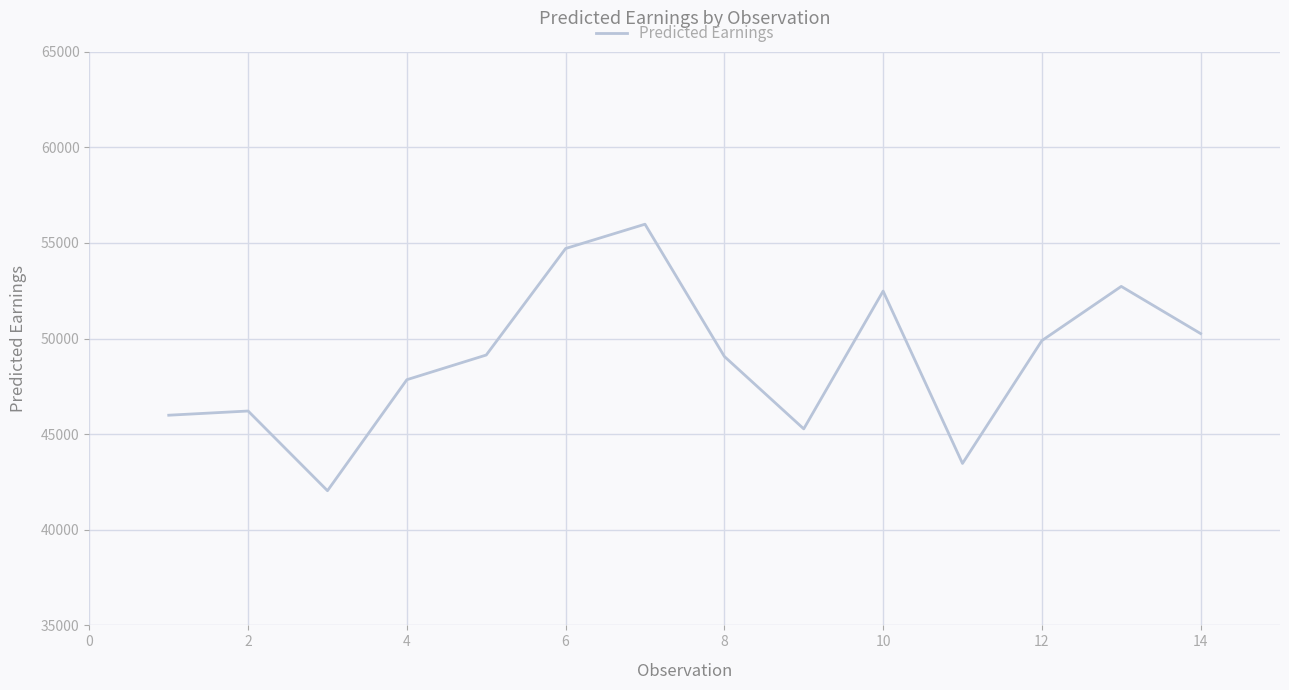

What is the minimum value shown in the chart?

42043.8